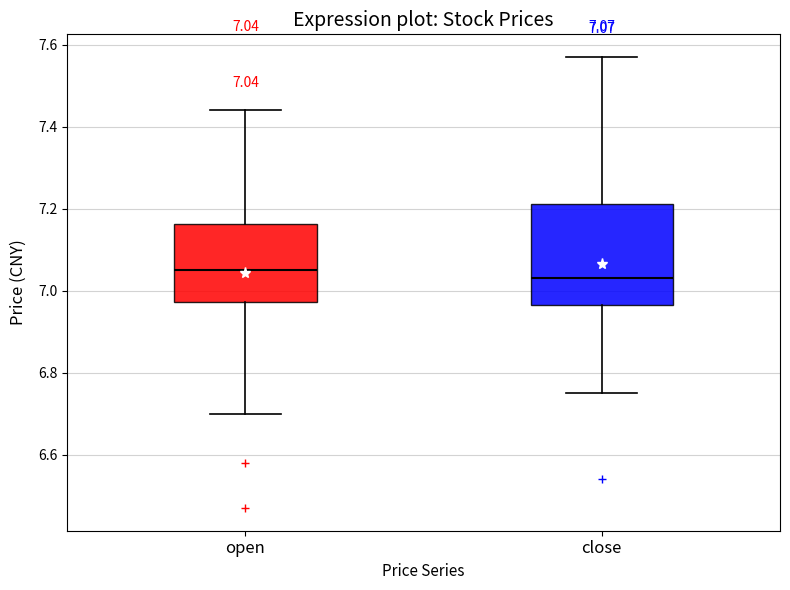

Comparing the boxes themselves (not the whiskers), which one is the tallest?

close